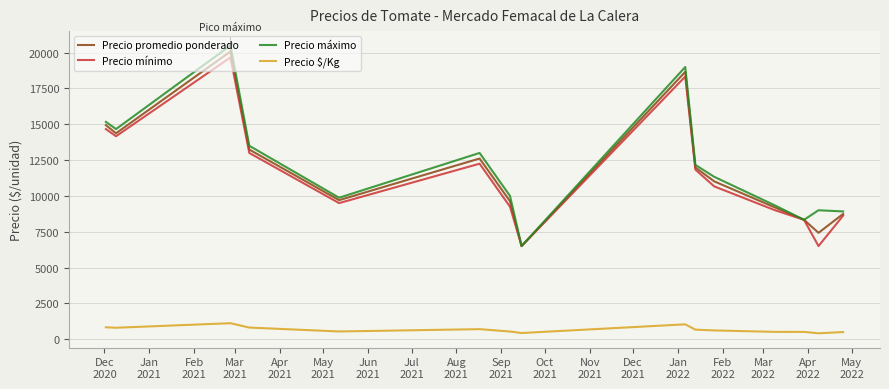

What is the highest value of the Precio $/Kg series?

1115.7